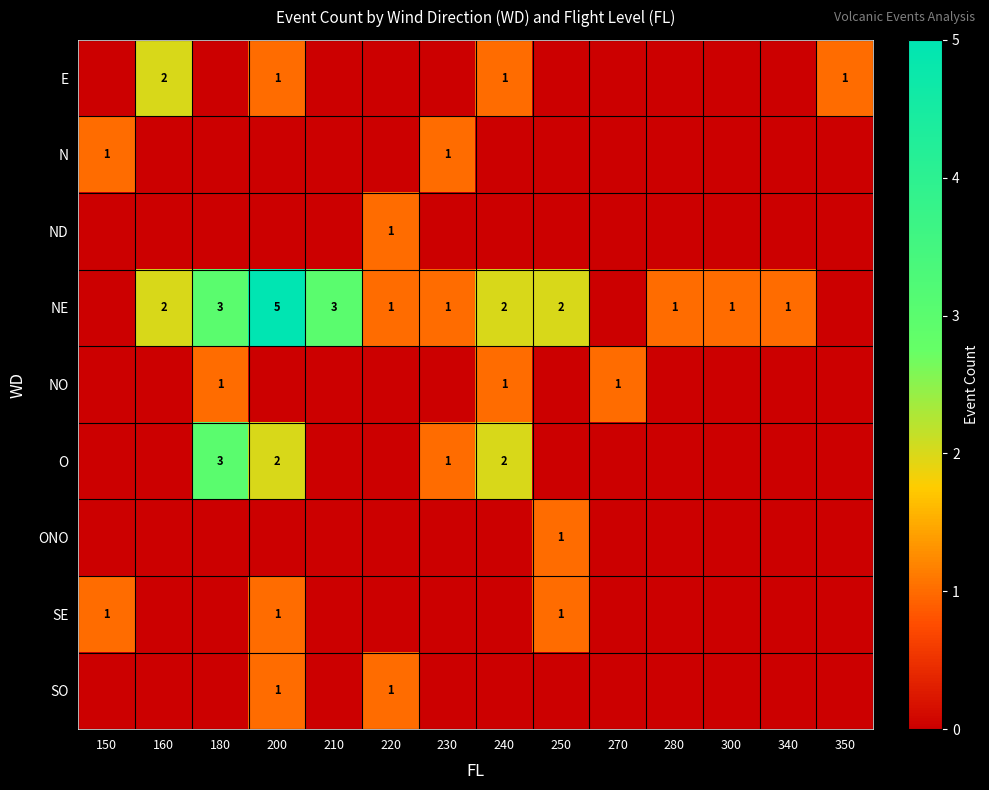

True or false: NE has a value of 3 at 240.

False